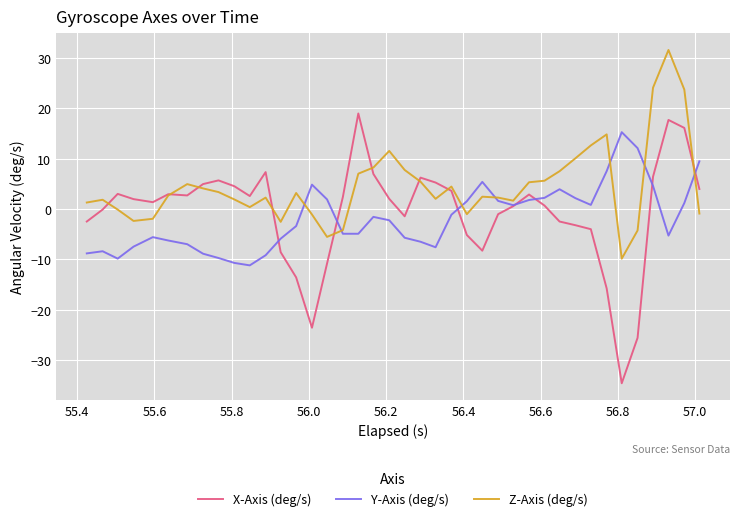

How many values in the Y-Axis (deg/s) series are below -2?

21